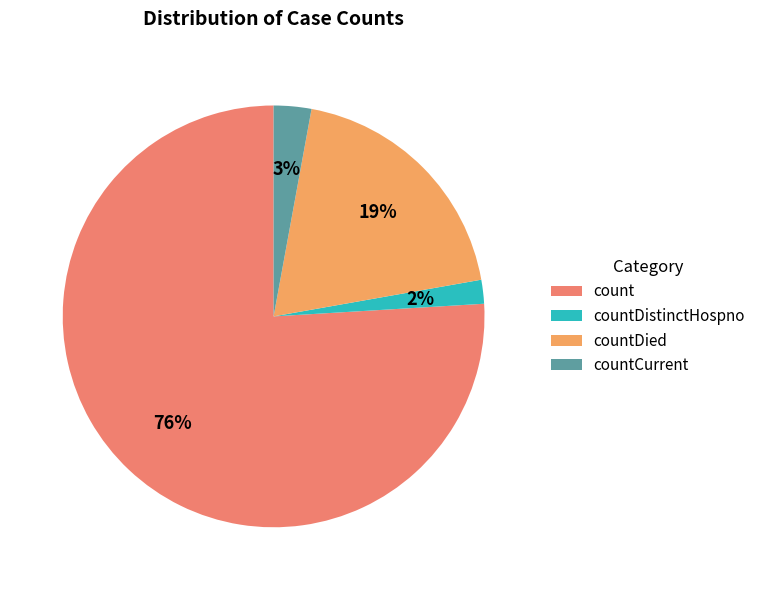

Approximately how many times larger is the value at countDied compared to countCurrent?

6.7